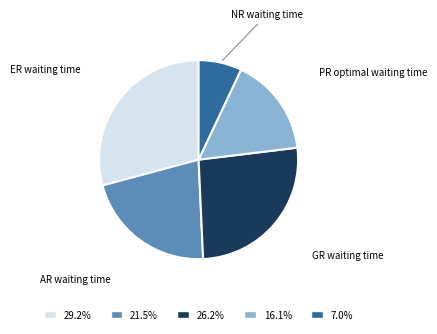

Is the sum of ER waiting time and GR waiting time greater than half?

Yes